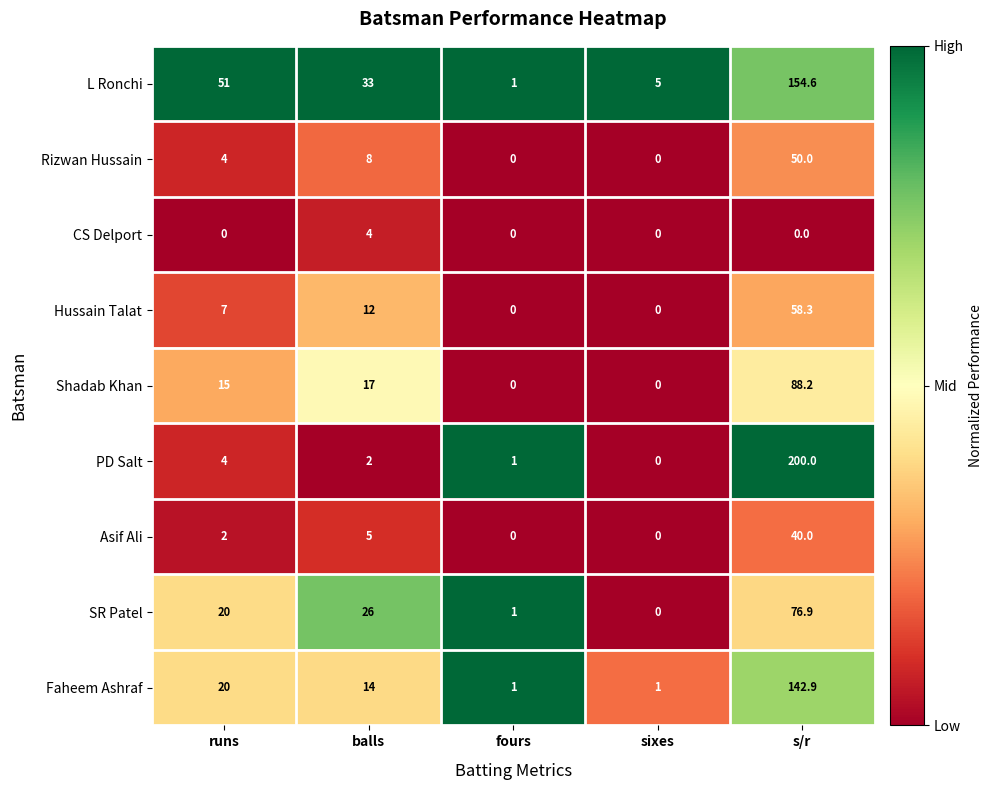

What is the approximate value of Asif Ali at balls?

5.0